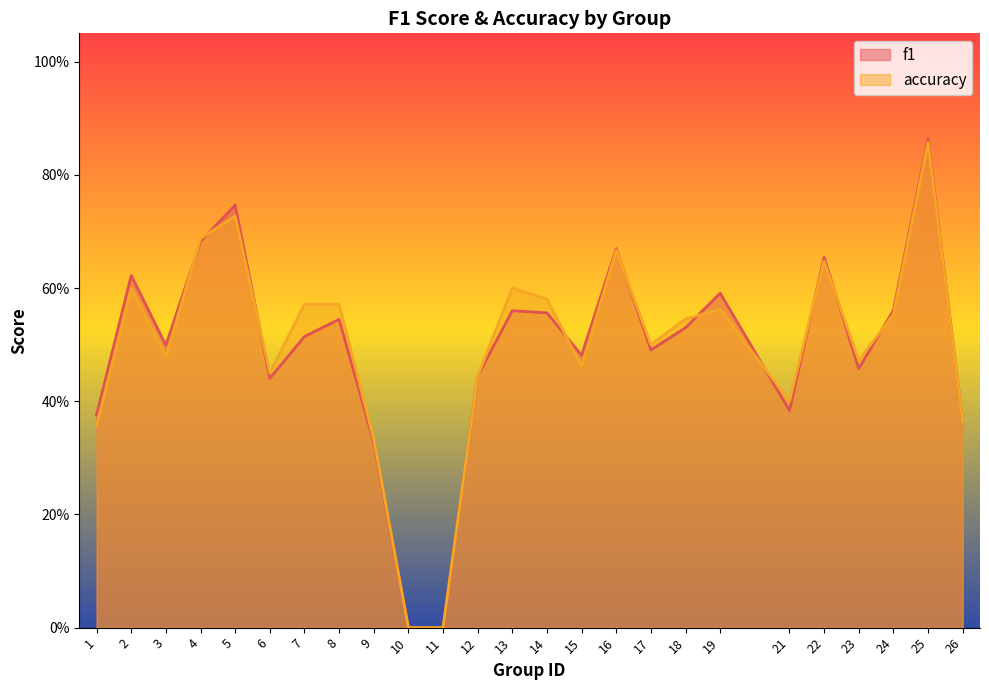

Between 9 and 22, which series saw the biggest shift?

f1